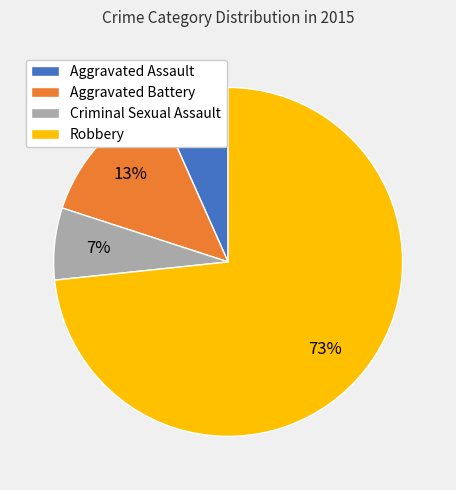

Combined, do Aggravated Assault and Aggravated Battery account for over 50%?

No